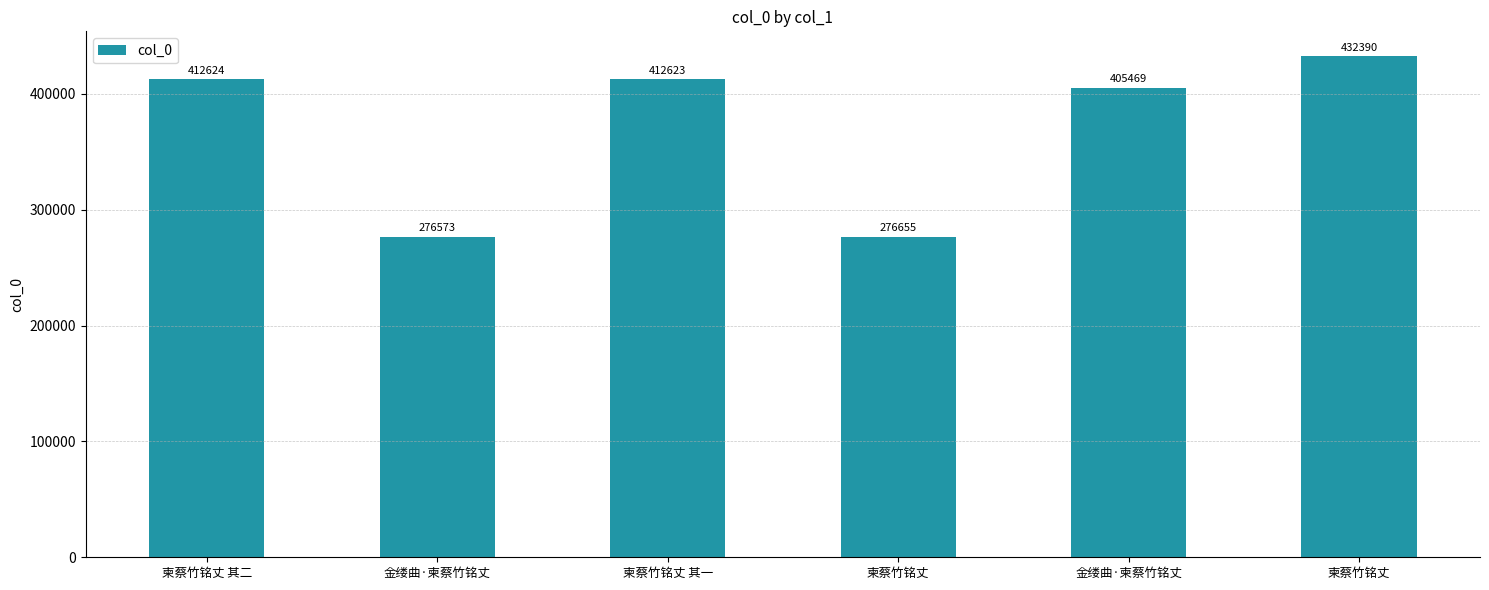

What is the sum of all values?

2216334